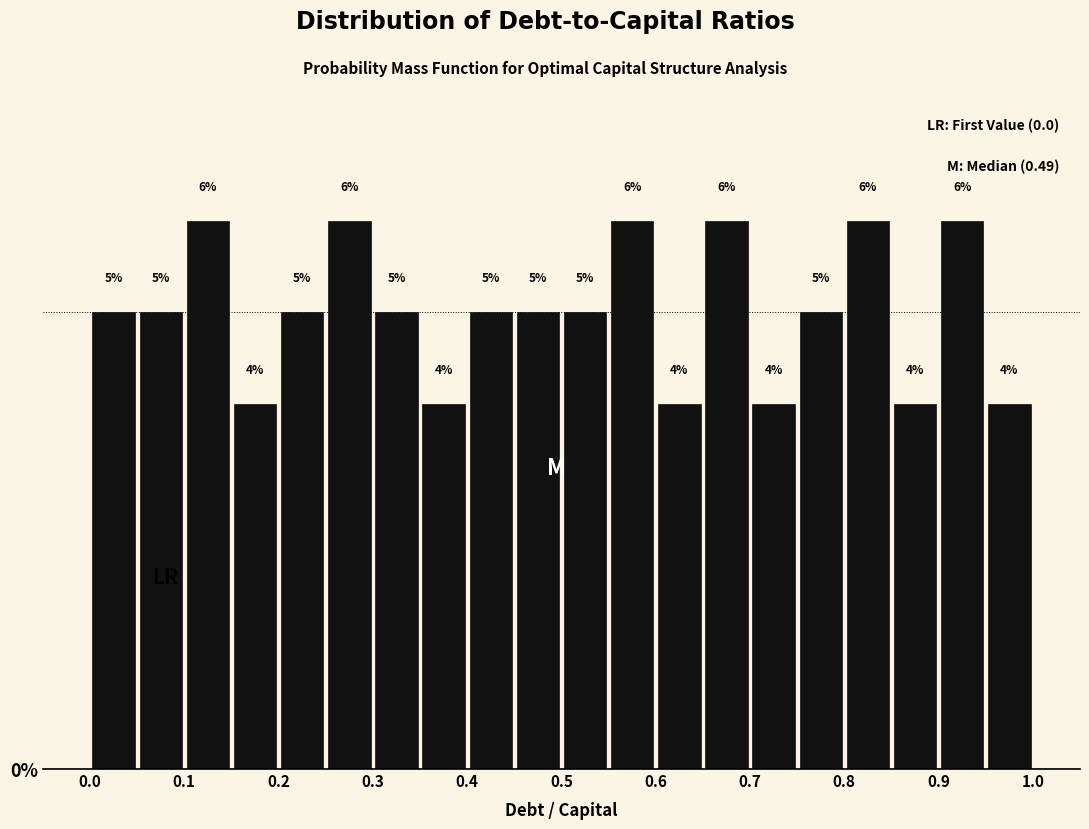

Reading left to right, transcribe this chart: for each bar, give the range it covers on the x-axis and its height.

0.00 to 0.05: 5
0.05 to 0.10: 5
0.10 to 0.15: 6
0.15 to 0.20: 4
0.20 to 0.25: 5
0.25 to 0.30: 6
0.30 to 0.35: 5
0.35 to 0.40: 4
0.40 to 0.45: 5
0.45 to 0.50: 5
0.50 to 0.55: 5
0.55 to 0.60: 6
0.60 to 0.65: 4
0.65 to 0.70: 6
0.70 to 0.75: 4
0.75 to 0.80: 5
0.80 to 0.85: 6
0.85 to 0.90: 4
0.90 to 0.95: 6
0.95 to 1.00: 4